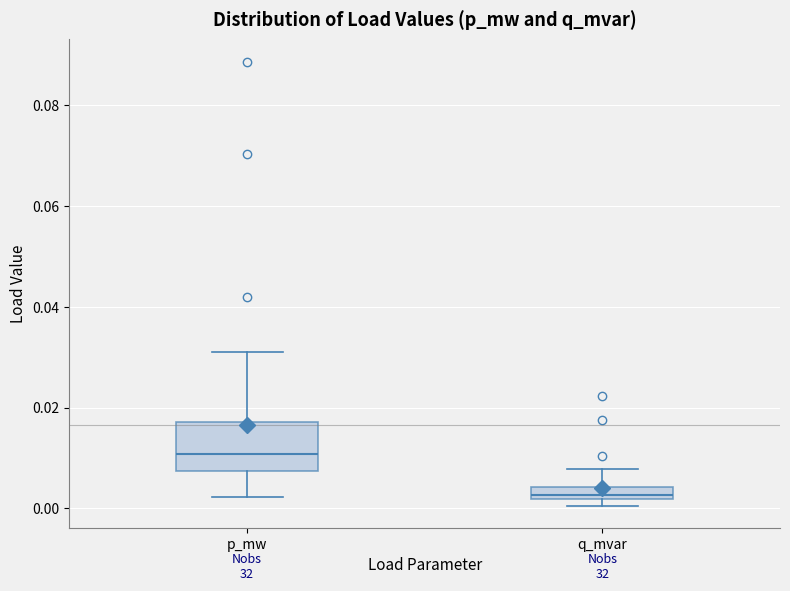

Which box has the lowest median line?

q_mvar